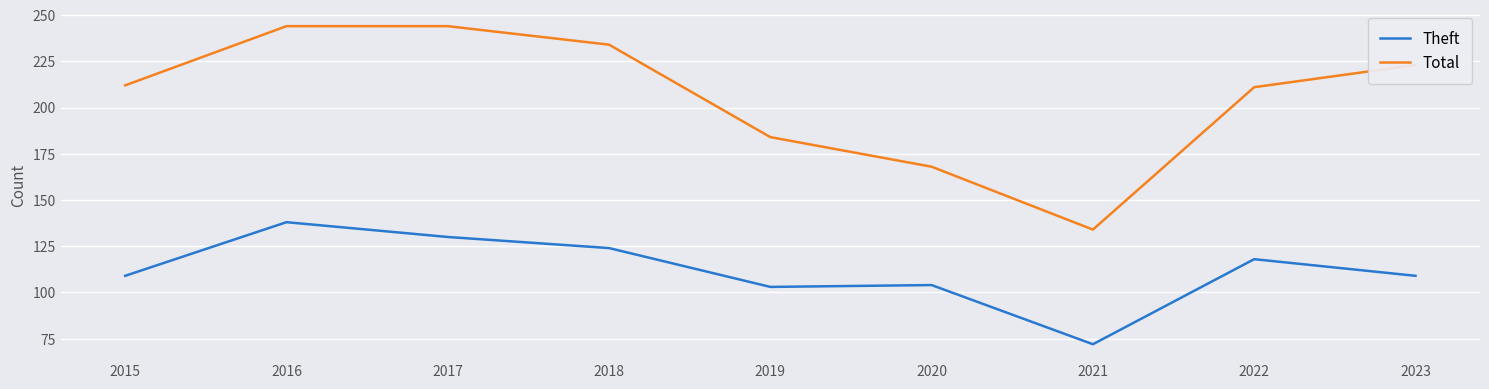

What is the lowest value of the Total series?

134